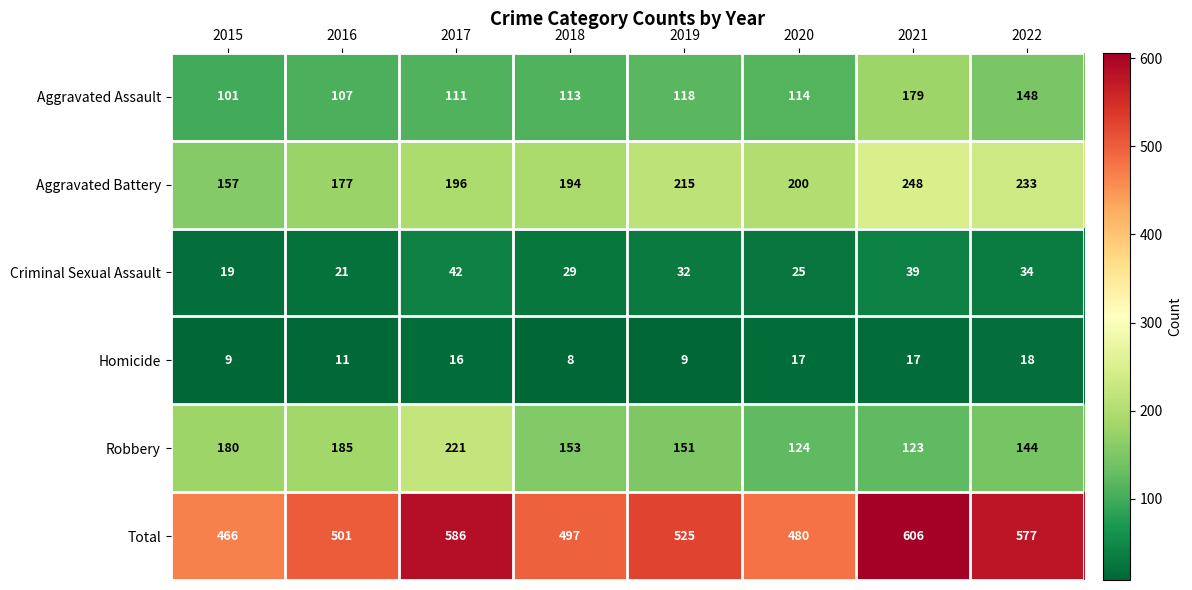

Count the Homicide values in the range 9 to 17.

6